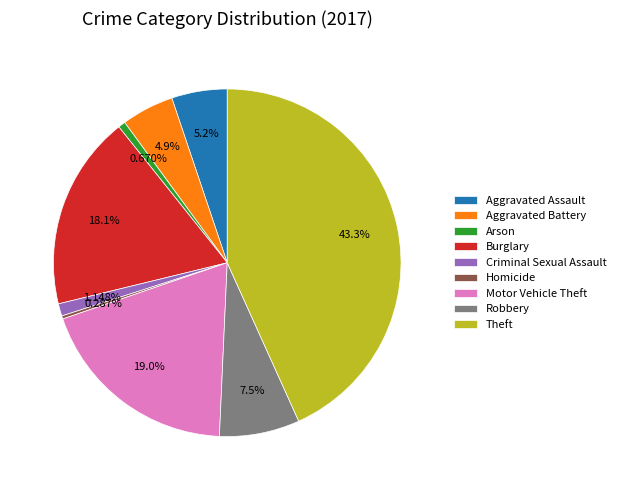

The Burglary slice represents 6% of the pie. True or false?

False